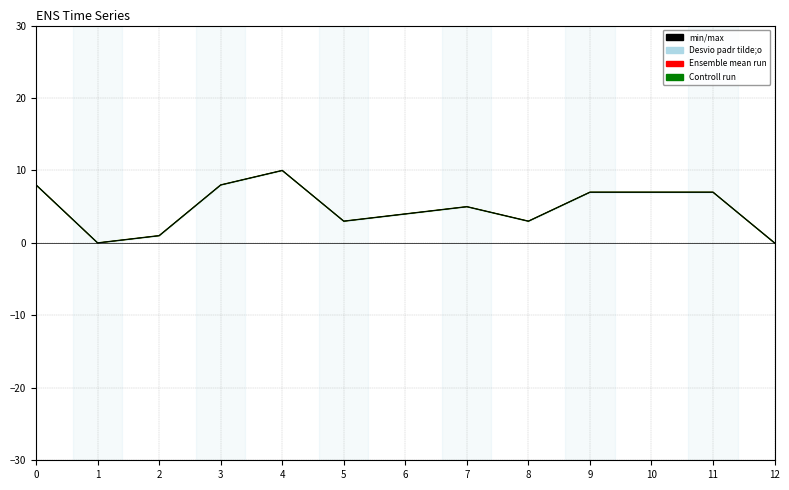

What is the sum of all values?

63